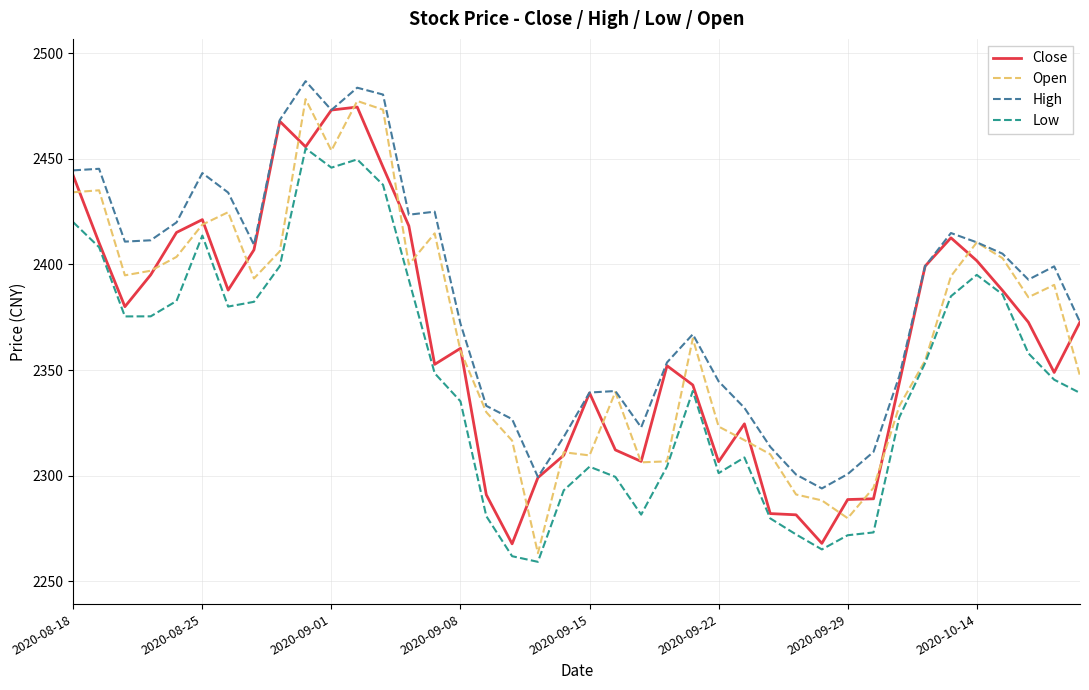

Which series has the largest total across all categories?

High